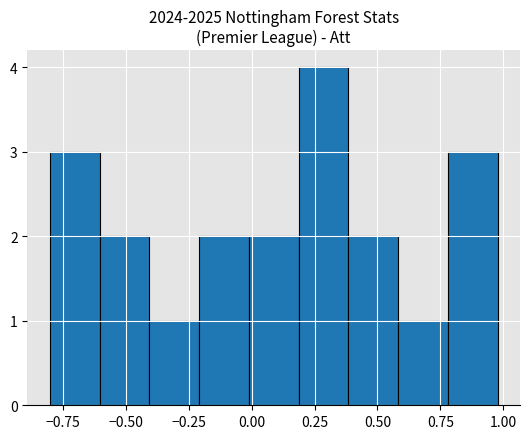

Read against the x-axis, roughly where is the centre of the tallest bar?

0.30